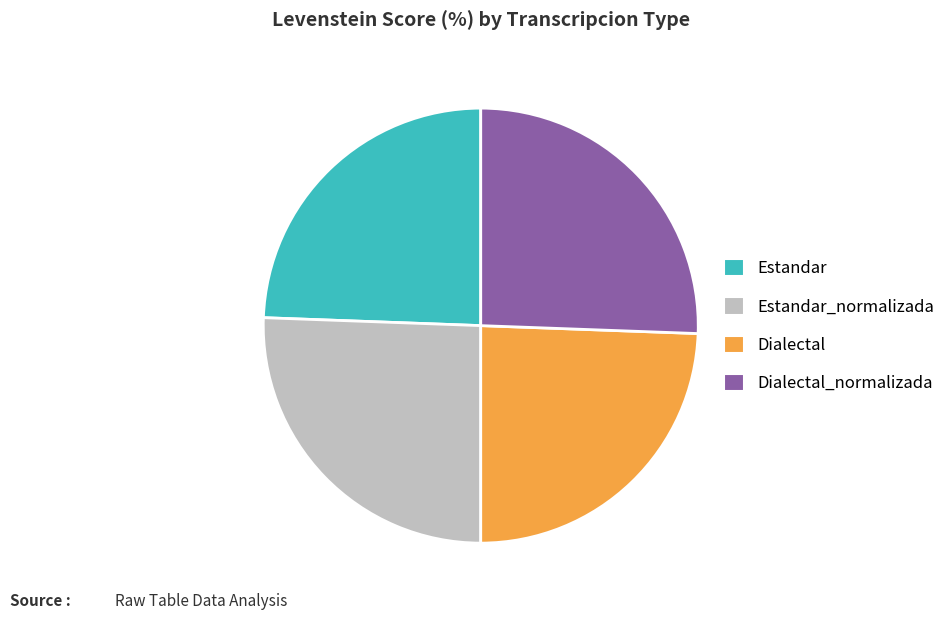

How many slices are in this pie chart?

4